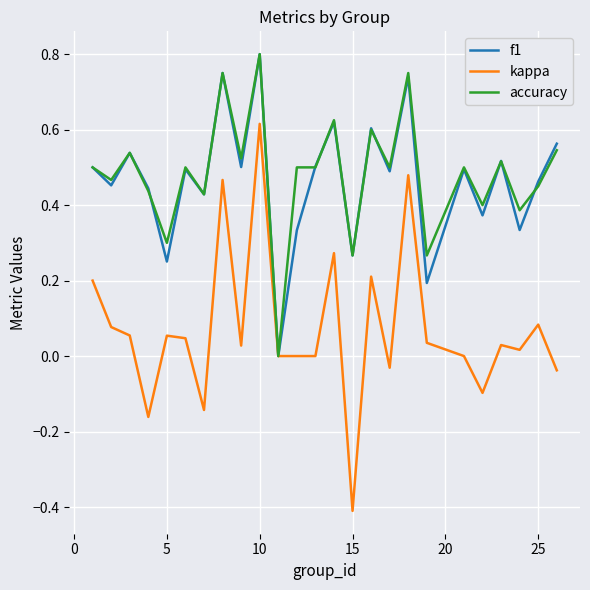

Which series has the widest spread of values?

kappa